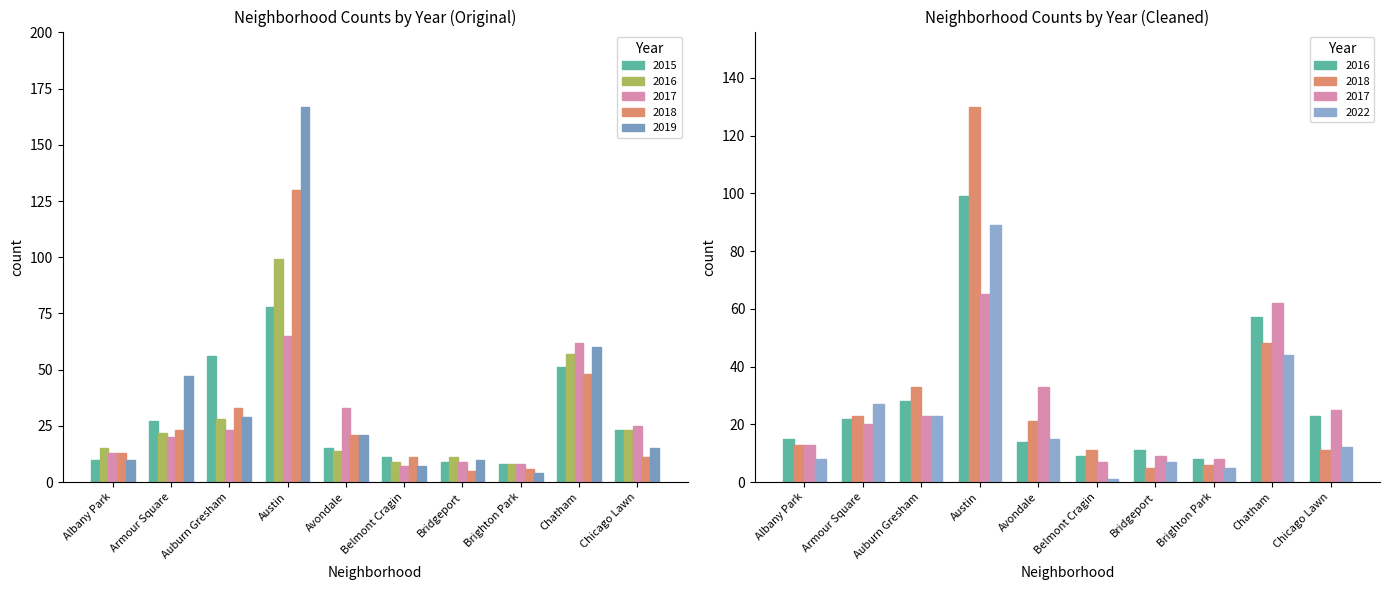

The value of 2019 at Belmont Cragin is 10. True or false?

False